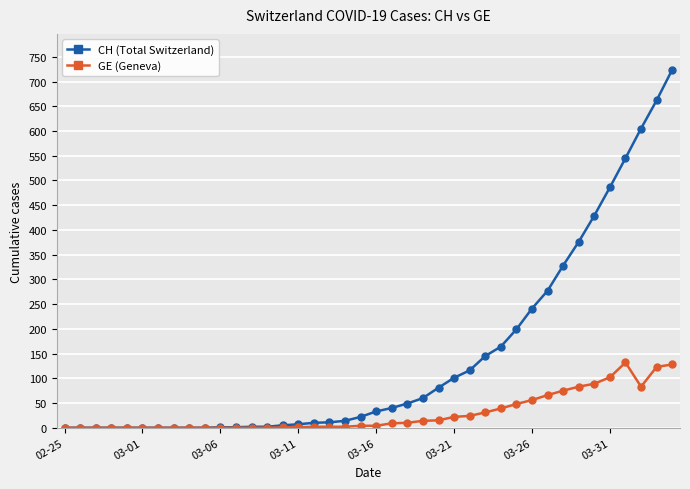

Is this an area chart (filled region under the line)?

No